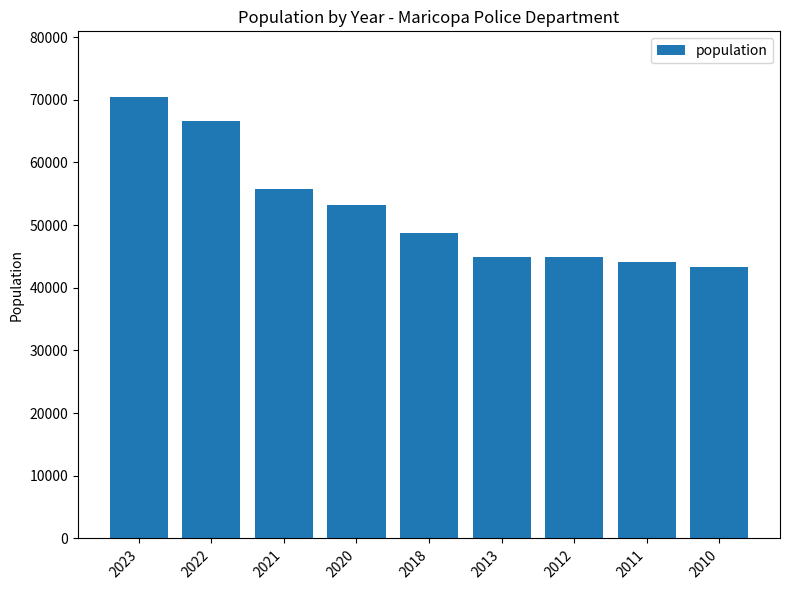

What is the value of the 2nd bar from the left?

66525